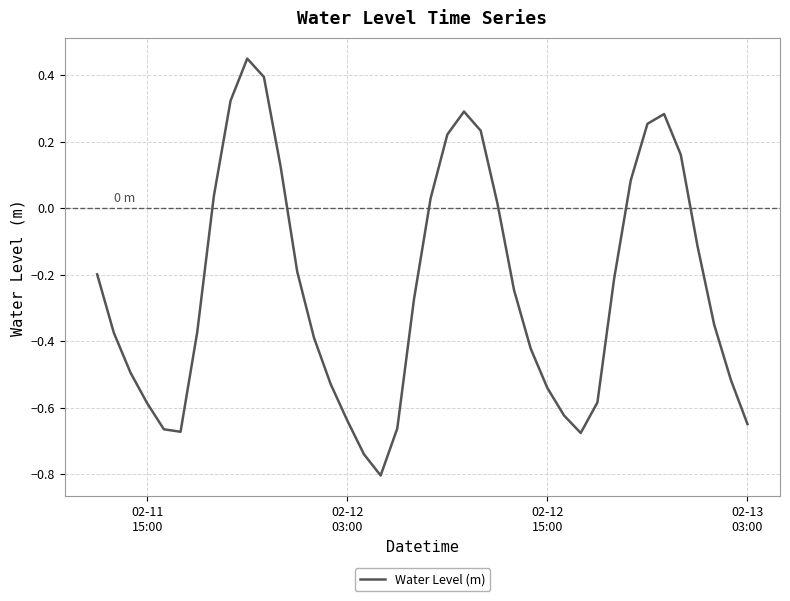

What is the difference between the maximum and minimum values?

1.3